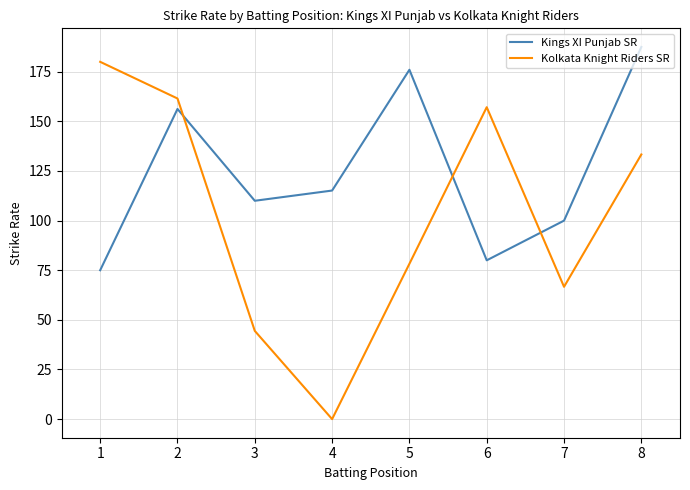

Which series has the largest total across all categories?

Kings XI Punjab SR